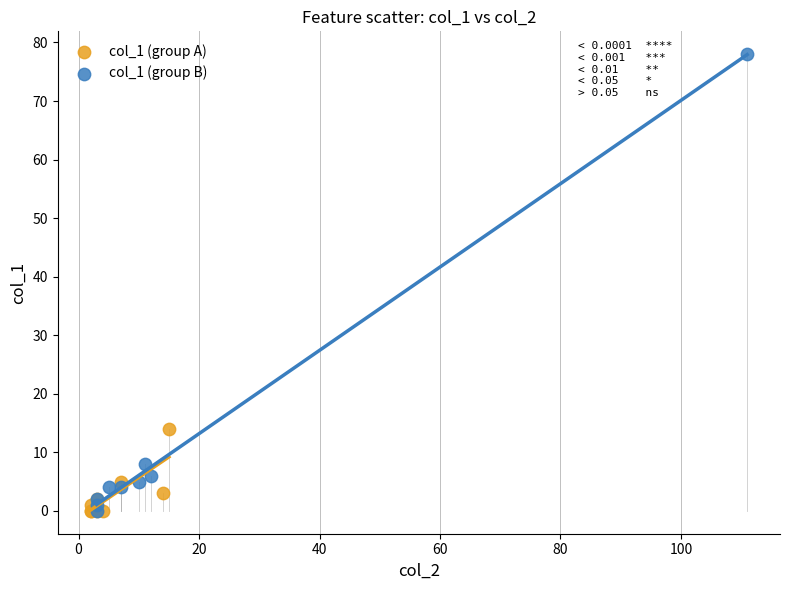

What are all the series names shown in the legend?

col_1 (group A), col_1 (group B)